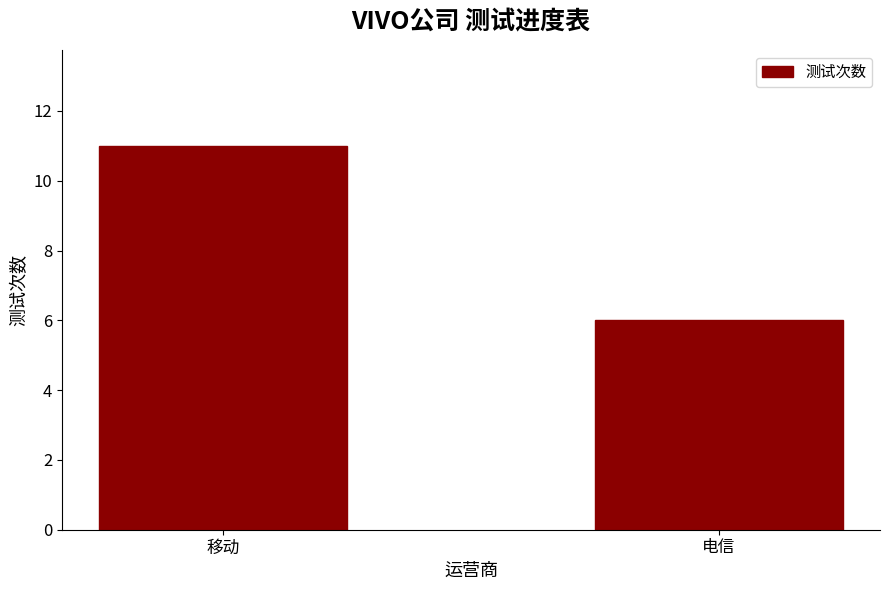

What is the sum of the values at 电信 and 移动?

17